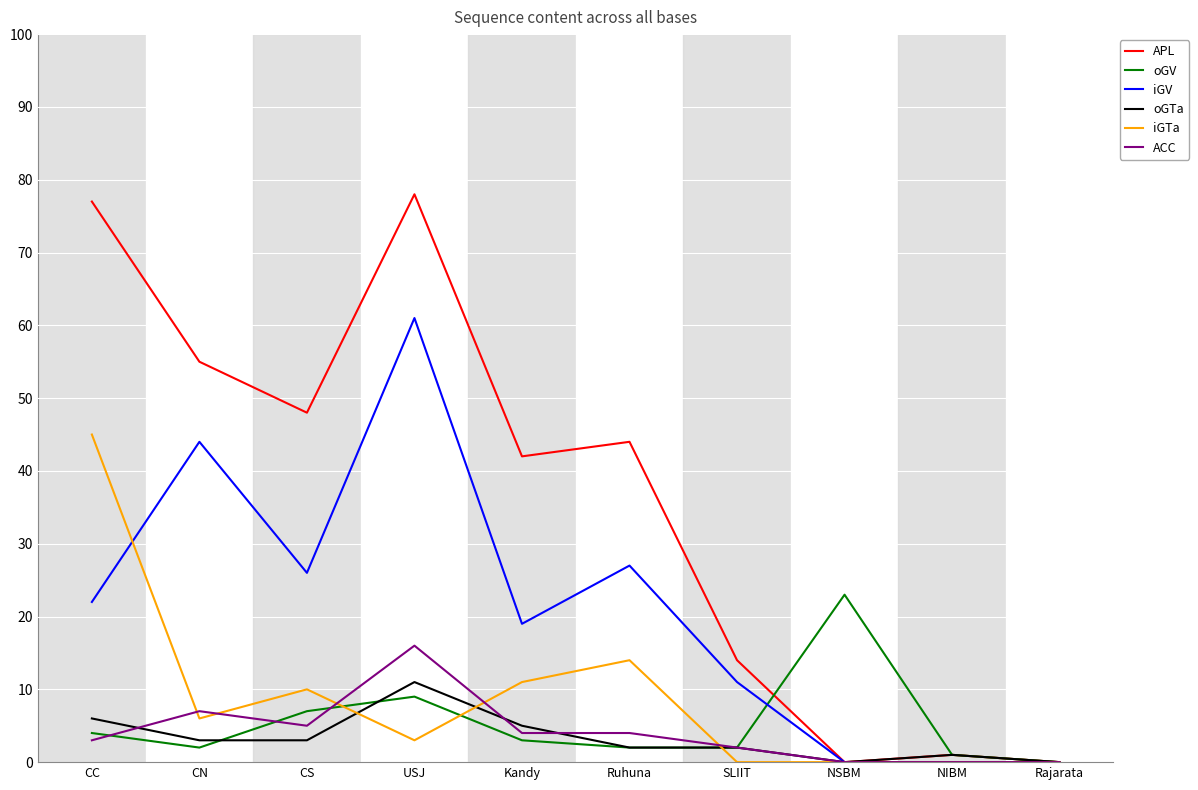

Where is the first local maximum for iGTa?

CS